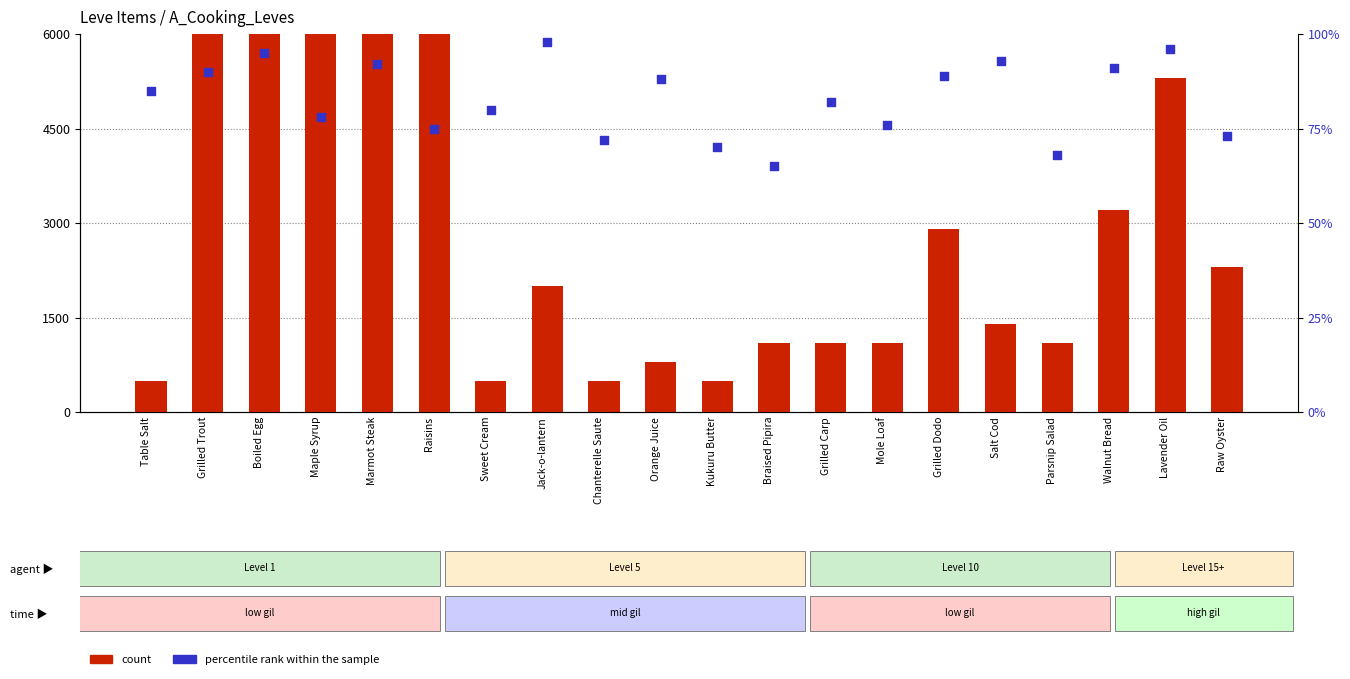

Is the value of count at Walnut Bread greater than the value of percentile rank within the sample at Grilled Trout?

Yes